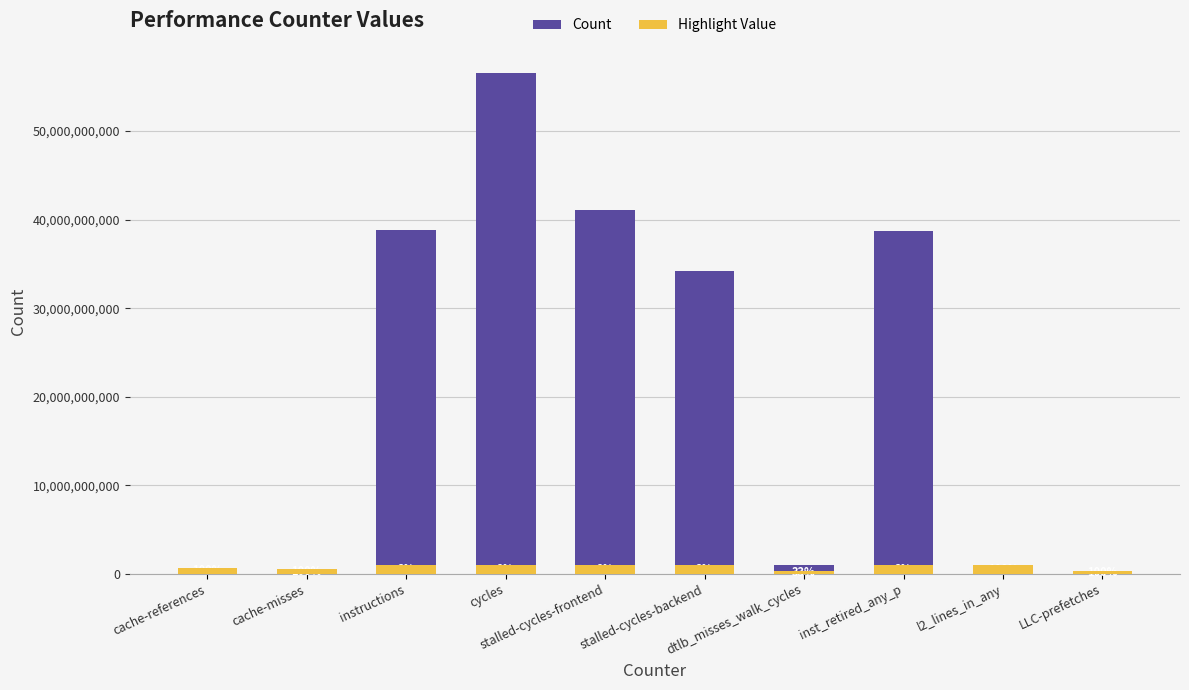

At which category is the sum across all series the highest?

cycles